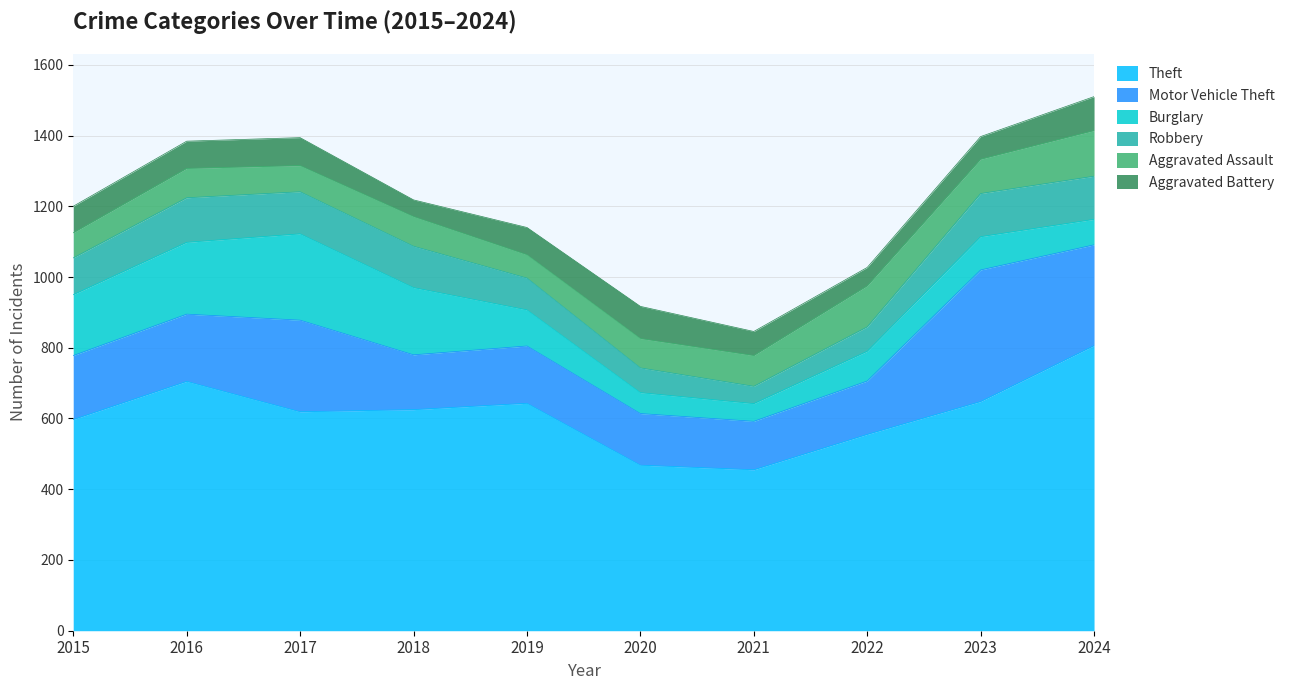

Which series has the largest range (max minus min)?

Theft